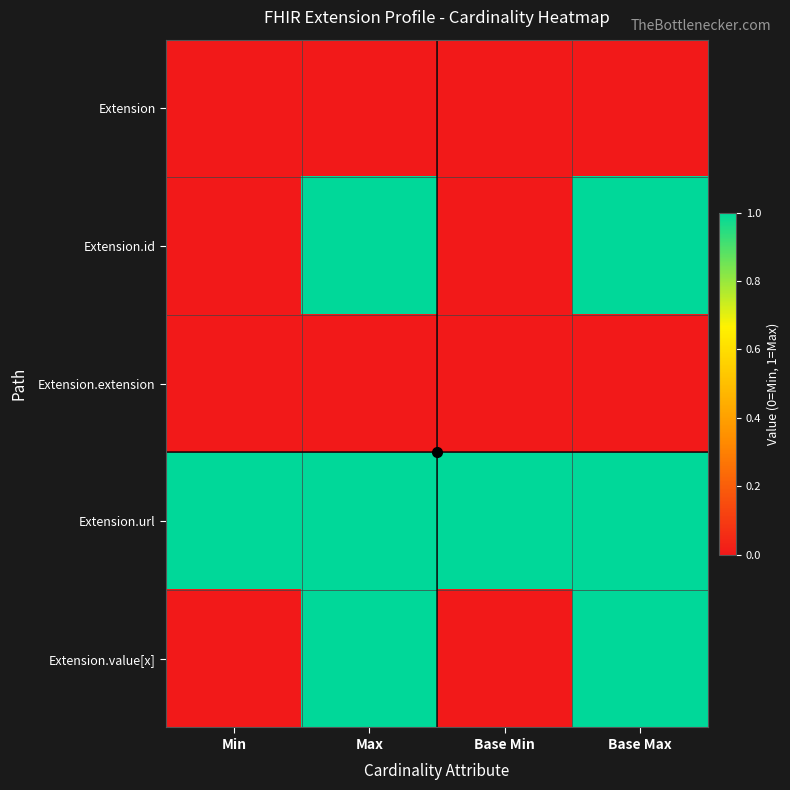

Between Base Max and Base Min, which is larger?

Base Max